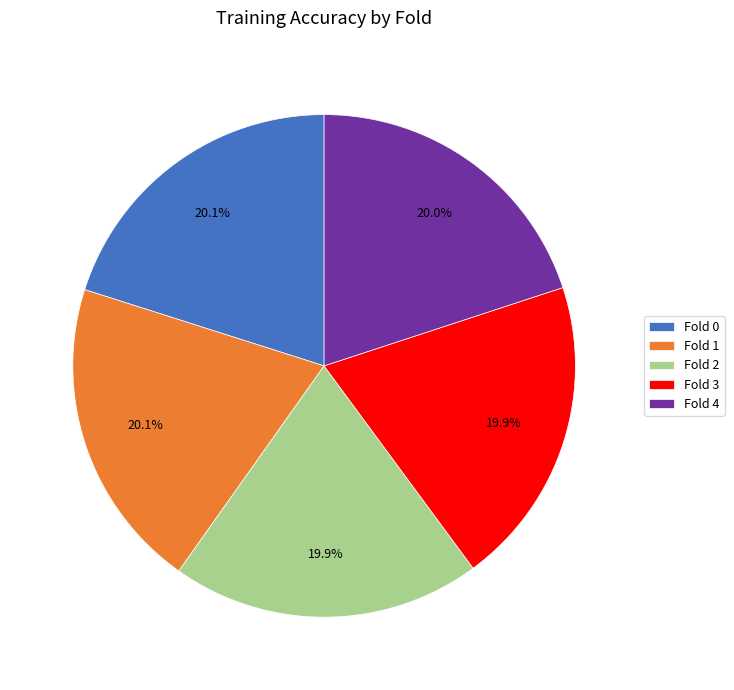

Do Fold 2 and Fold 3 together represent more than half of the pie?

No